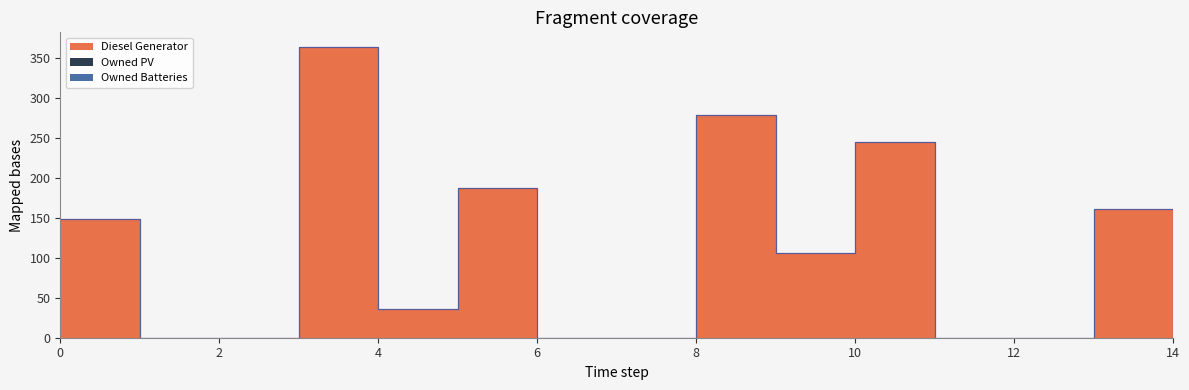

Reading left to right, what are all the values shown in this chart?

Diesel Generator: 148	0	0	364	36	187	0	0	279	106	245	0	0	161	0
Owned PV: 0	0	0	0	0	0	0	0	0	0	0	0	0	0	0
Owned Batteries: 0	0	0	0	0	0	0	0	0	0	0	0	0	0	0